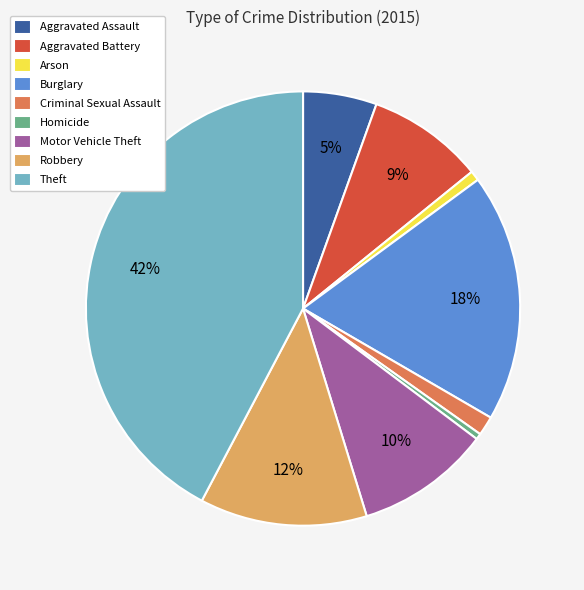

To the nearest percent, what portion does Burglary represent?

18%